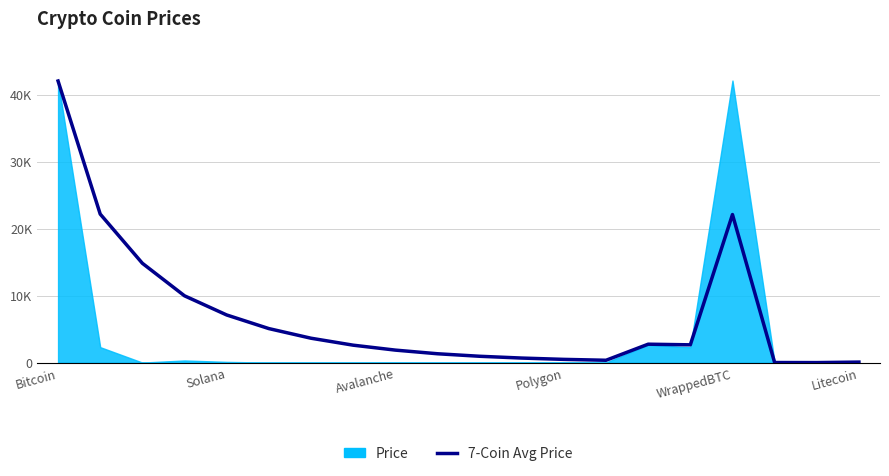

What is the sum of the values at Solana and 8?

24027.6